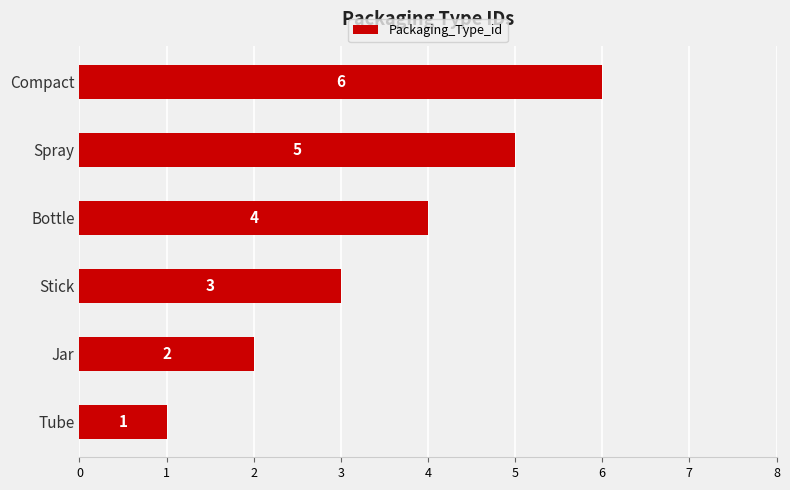

Rank the categories by value from lowest to highest.

Tube, Jar, Stick, Bottle, Spray, Compact